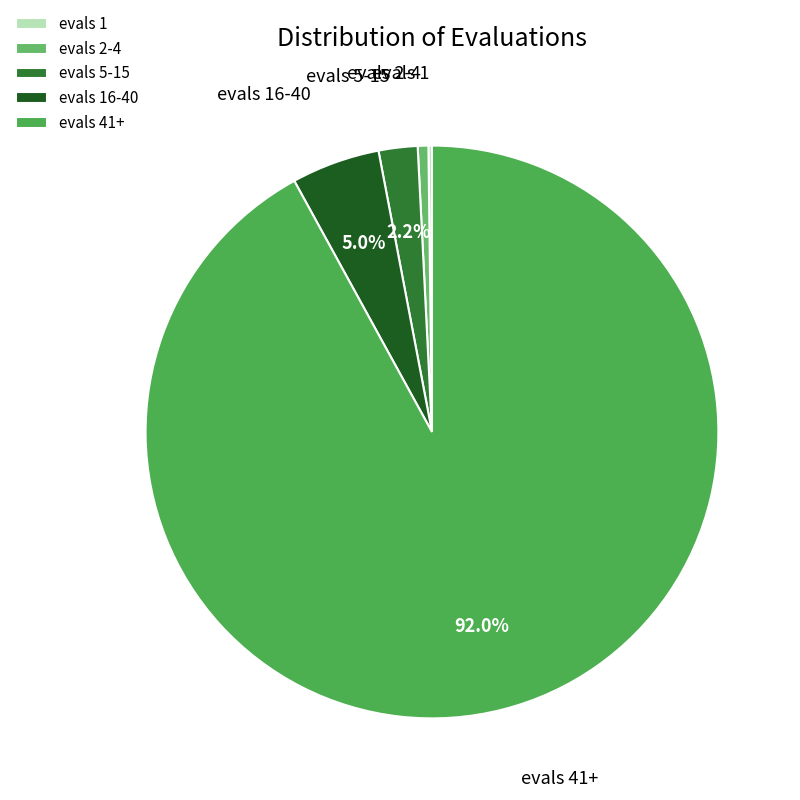

The evals 5-15 slice represents 33% of the pie. True or false?

False